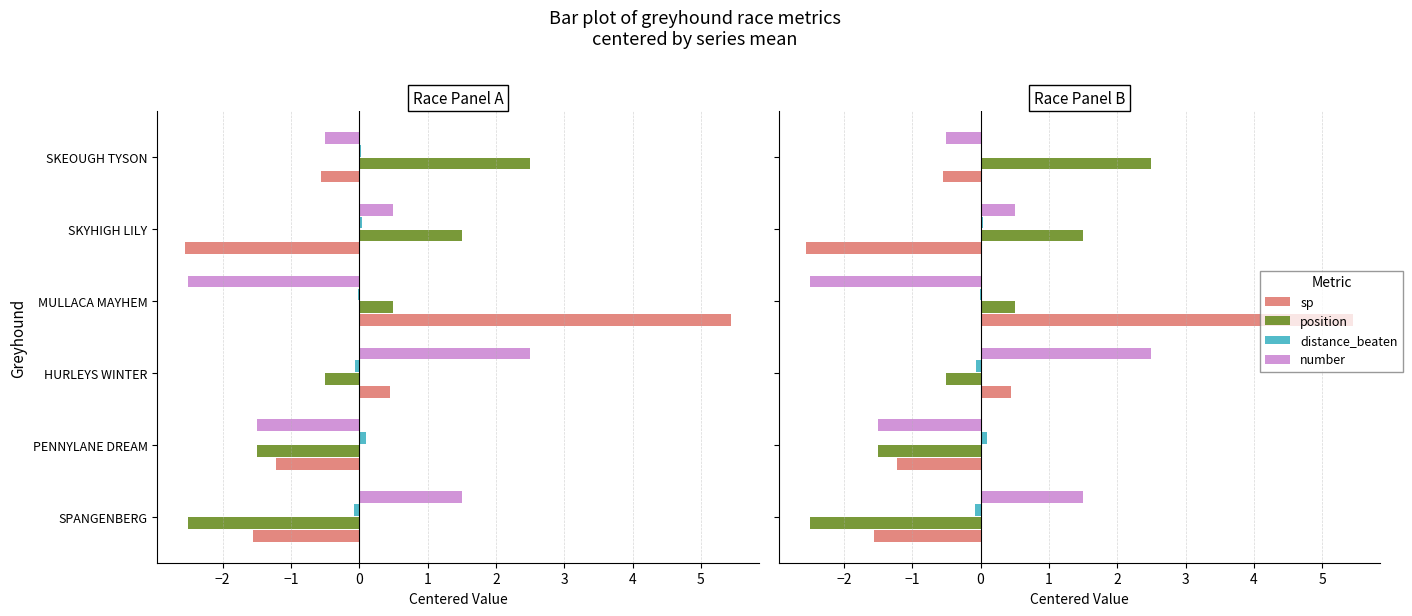

Which series has the largest total across all categories?

sp